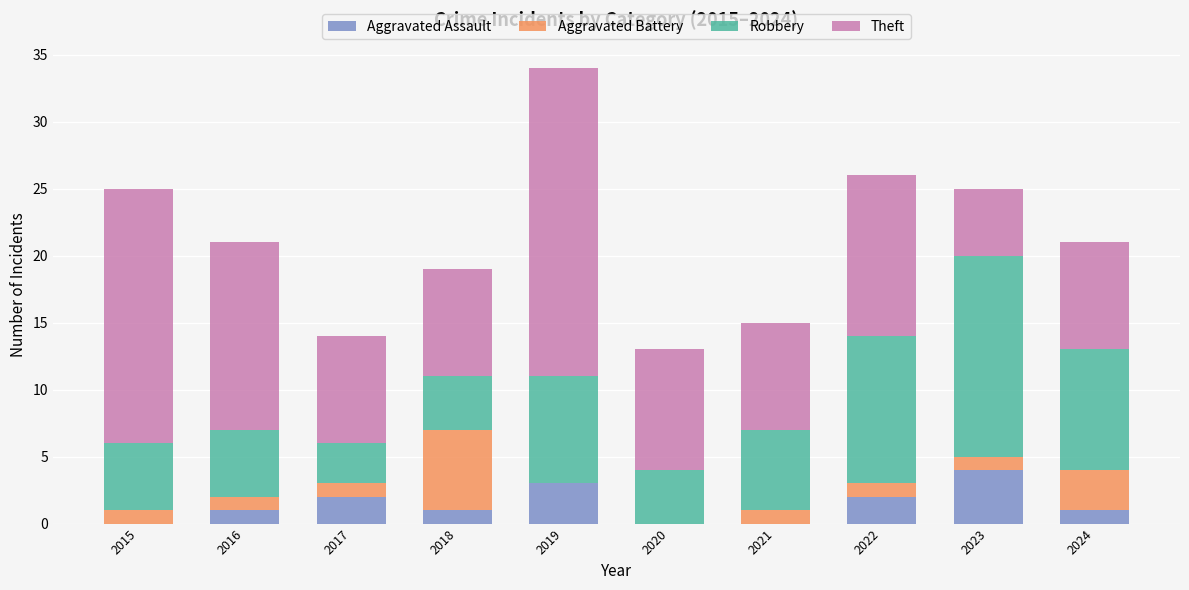

At which label does Aggravated Assault reach its peak?

2023